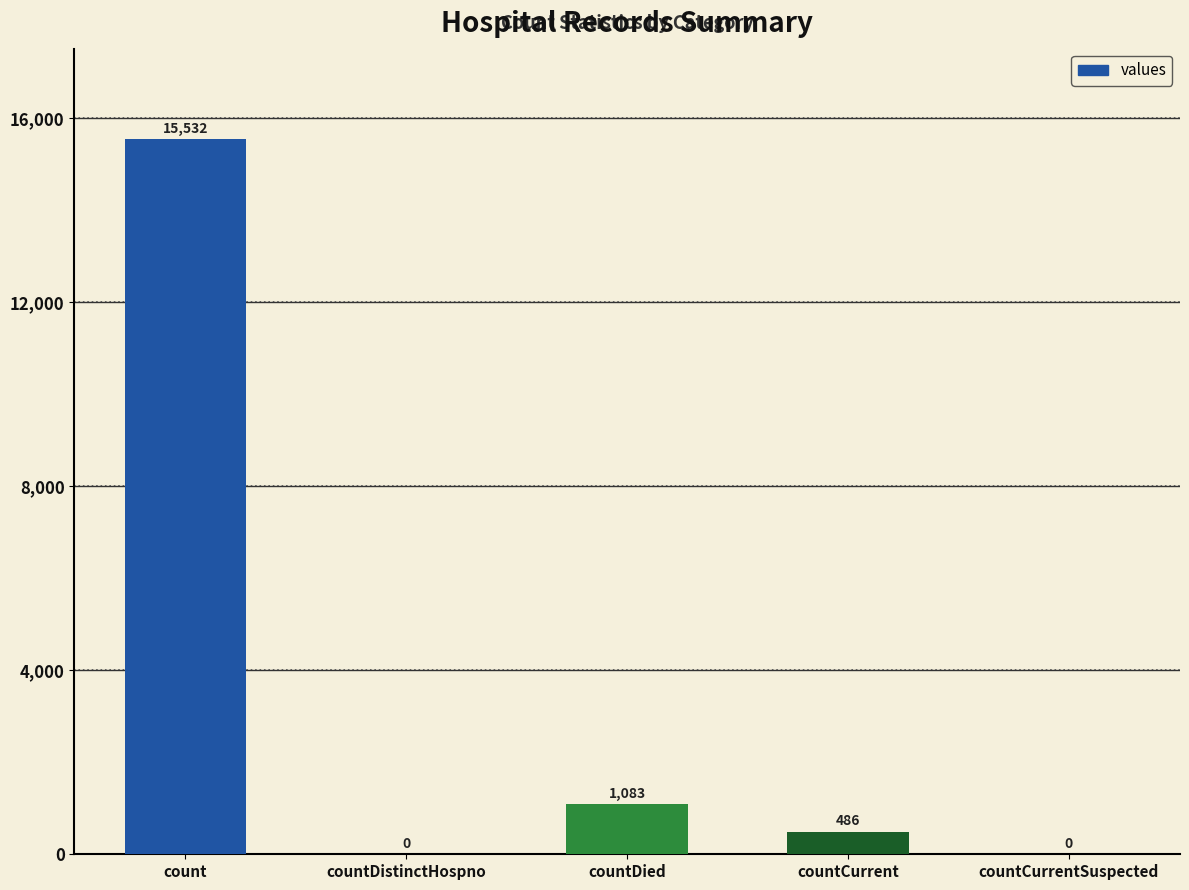

Is it true that the value at countCurrentSuspected is 5455?

False